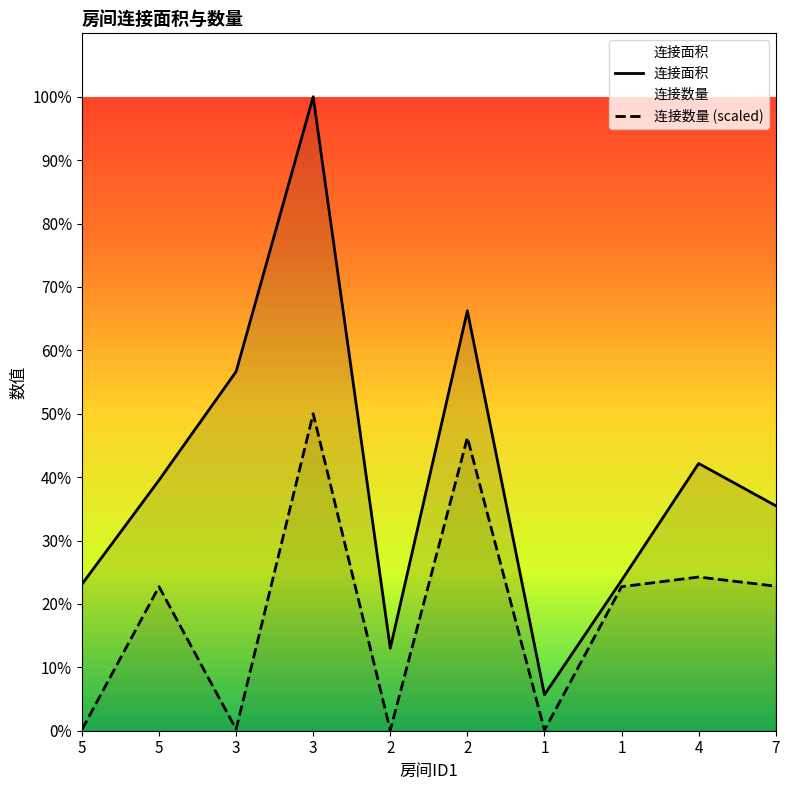

Reading right to left, list all the values displayed in this chart.

连接面积: 7=5101.0	4=6060.0	1=3408.0	1=816.0	2=9521.0	2=1870.0	3=14375.0	3=8142.0	5=5680.0	5=3320.0
连接数量: 7=3277.5	4=3484.5	1=3266.0	1=11.5	2=6647.0	2=11.5	3=7187.5	3=34.5	5=3266.0	5=23.0